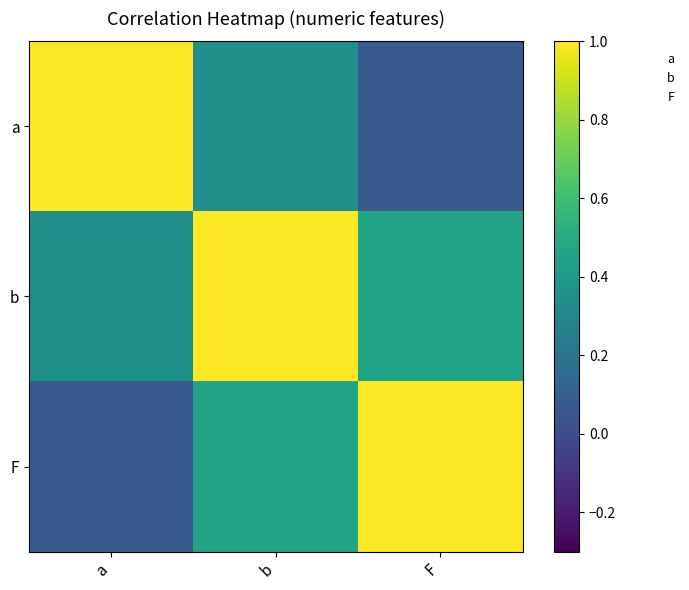

Reading left to right, extract all data points from this chart.

a: a=1.0	b=0.3	F=0.1
b: a=0.3	b=1.0	F=0.5
F: a=0.1	b=0.5	F=1.0